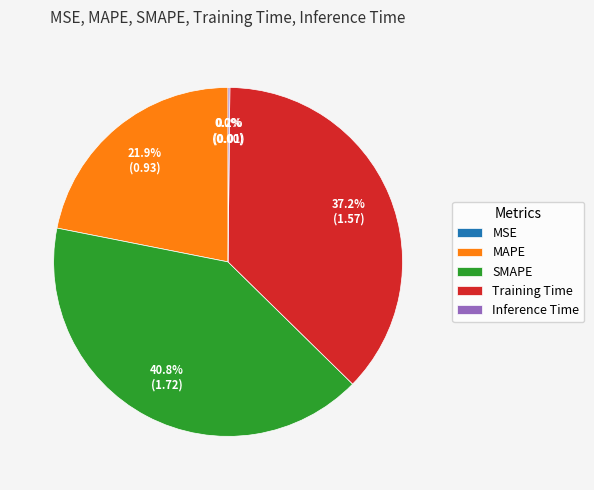

What is the ratio of the value at SMAPE to the value at Training Time?

1.1